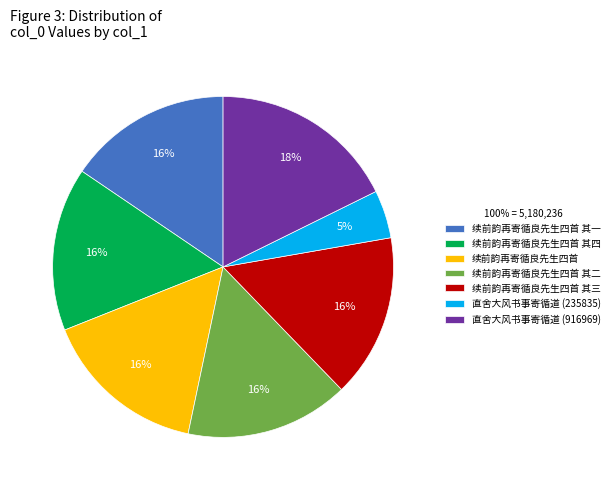

Does any single category account for the majority?

No